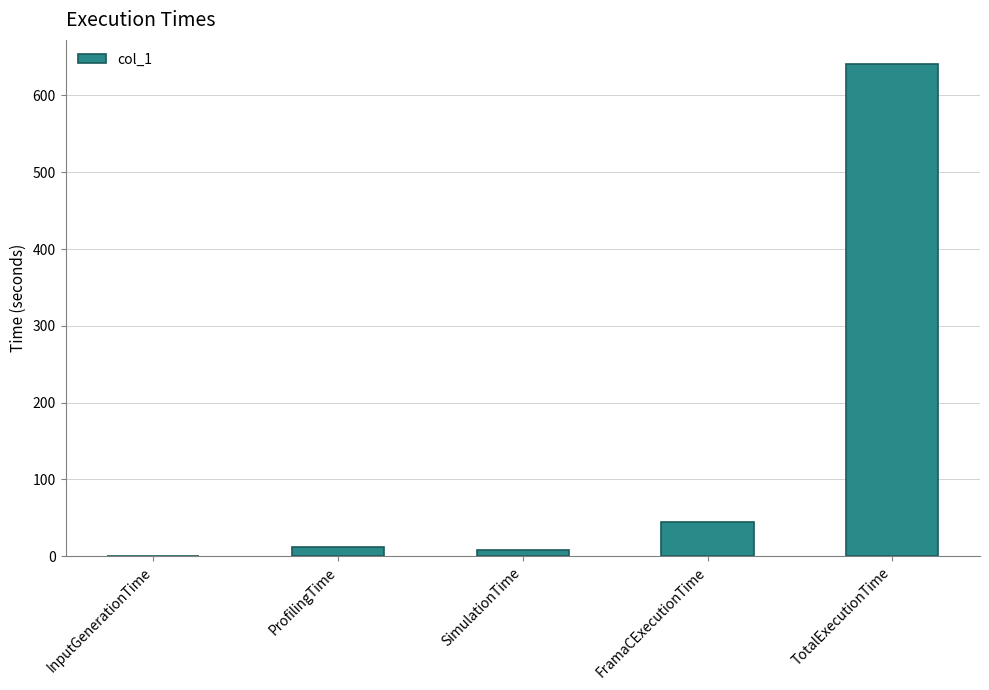

Is it true that the value at ProfilingTime is 12.6?

True